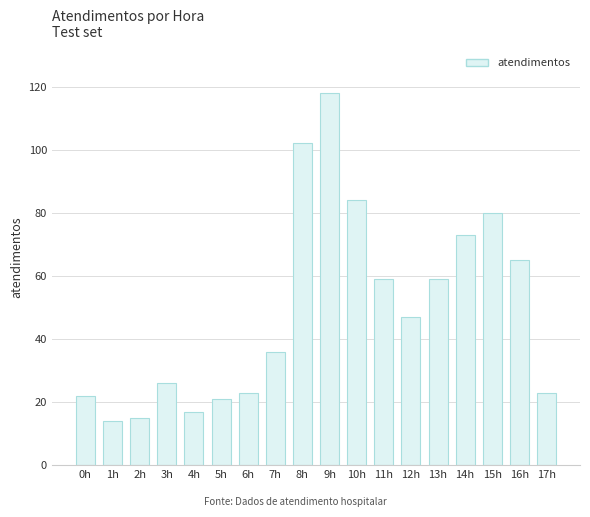

What is the value of the 16th bar from the left?

80